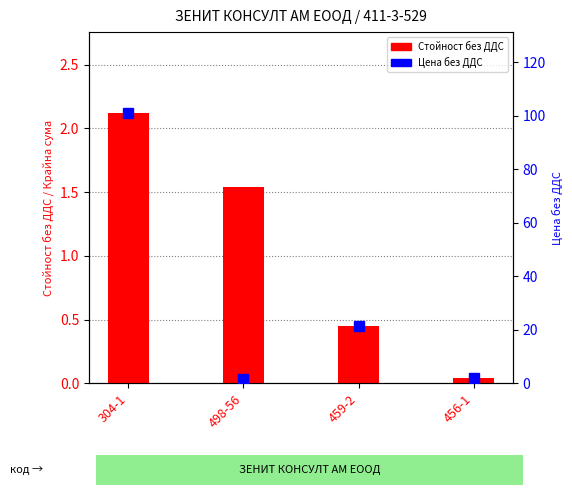

Which category has the lowest value across all series?

456-1